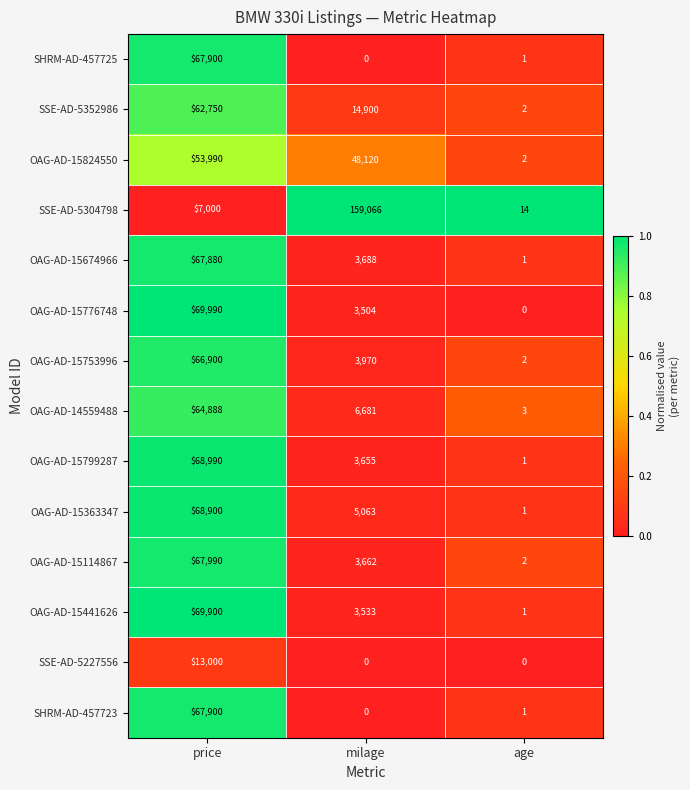

What is the sum of all OAG-AD-15753996 values?

70872